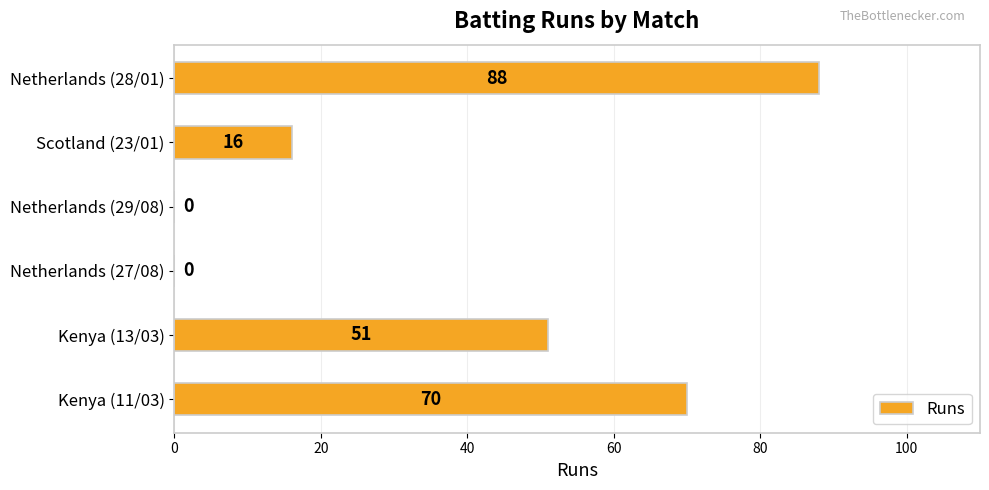

What is the average value?

38